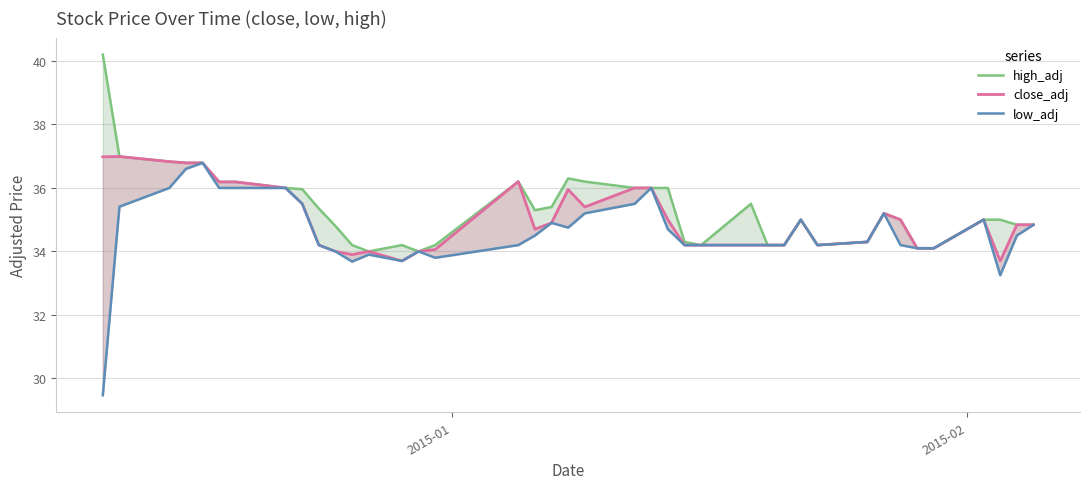

Reading left to right, extract all data points from this chart.

high_adj: 40.2	37.0	36.8	36.8	36.8	36.2	36.2	36.0	36.0	35.4	34.8	34.2	34.0	34.2	34.0	34.2	36.2	35.3	35.4	36.3	36.2	36.0	36.0	36.0	34.3	34.2	35.5	34.2	34.2	35.0	34.2	34.3	35.2	35.0	34.1	34.1	35.0	35.0	34.8	34.8
close_adj: 37.0	37.0	36.8	36.8	36.8	36.2	36.2	36.0	35.5	34.2	34.0	33.9	34.0	33.7	34.0	34.1	36.2	34.7	34.9	36.0	35.4	36.0	36.0	35.0	34.2	34.2	34.2	34.2	34.2	35.0	34.2	34.3	35.2	35.0	34.1	34.1	35.0	33.7	34.8	34.8
low_adj: 29.5	35.4	36.0	36.6	36.8	36.0	36.0	36.0	35.5	34.2	34.0	33.7	33.9	33.7	34.0	33.8	34.2	34.5	34.9	34.8	35.2	35.5	36.0	34.7	34.2	34.2	34.2	34.2	34.2	35.0	34.2	34.3	35.2	34.2	34.1	34.1	35.0	33.2	34.5	34.8